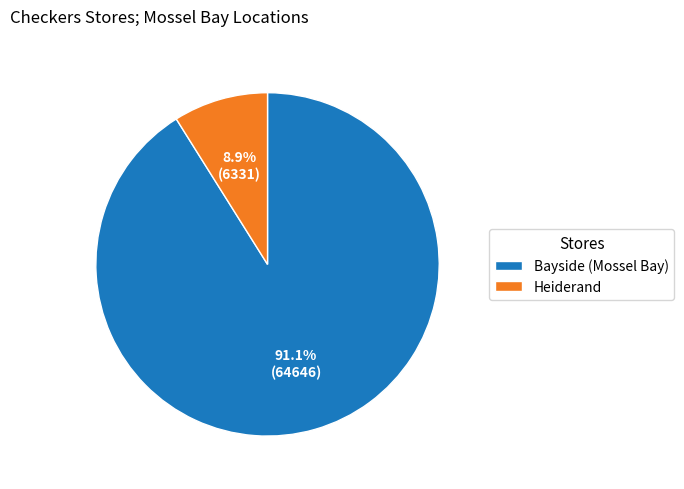

To the nearest percent, what is the difference between the largest and smallest slice percentages?

82%